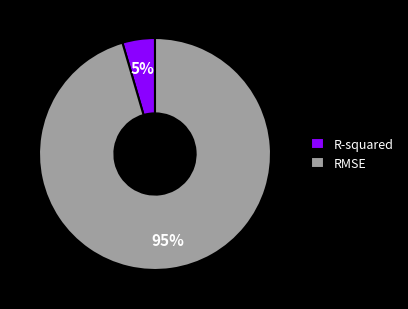

What percentage is the RMSE slice, to the nearest percent?

95%